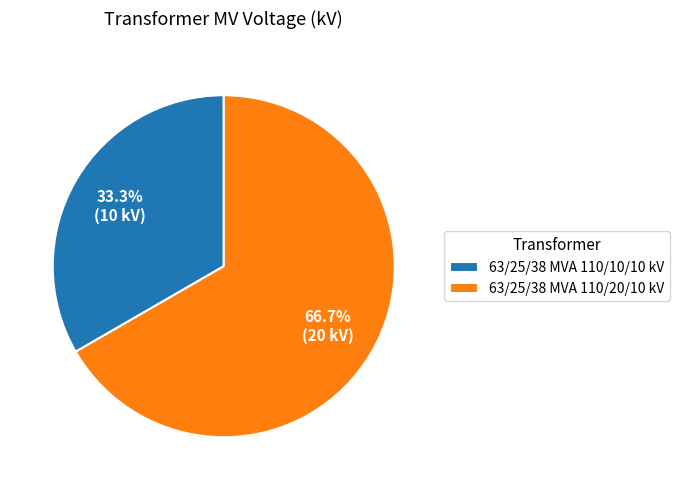

Does 63/25/38 MVA 110/20/10 kV account for over 50% of the chart?

Yes